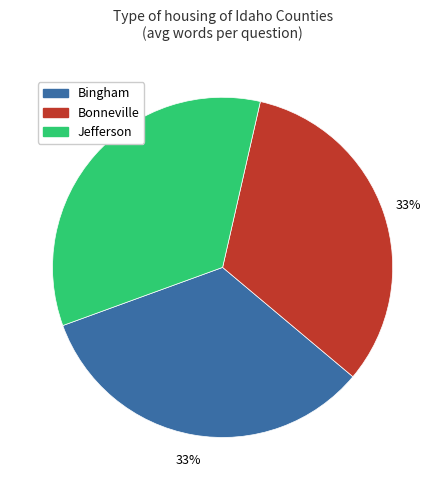

Does Bingham represent more than half of the total?

No